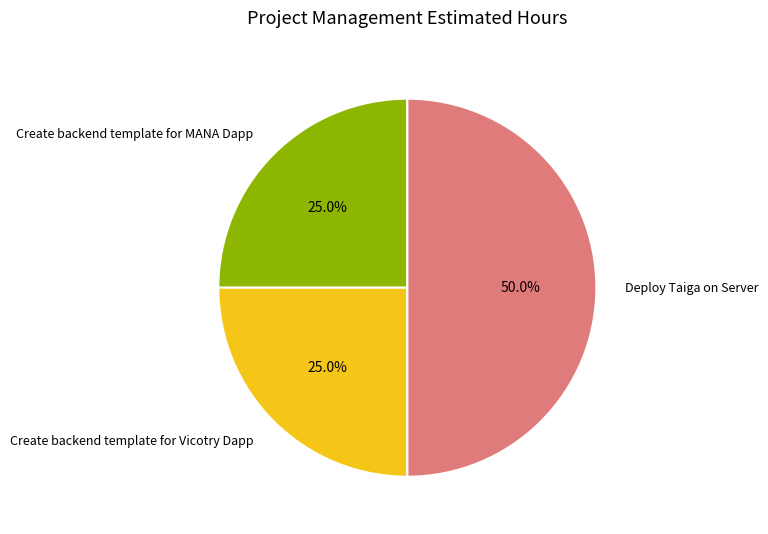

How many slices are in this pie chart?

3